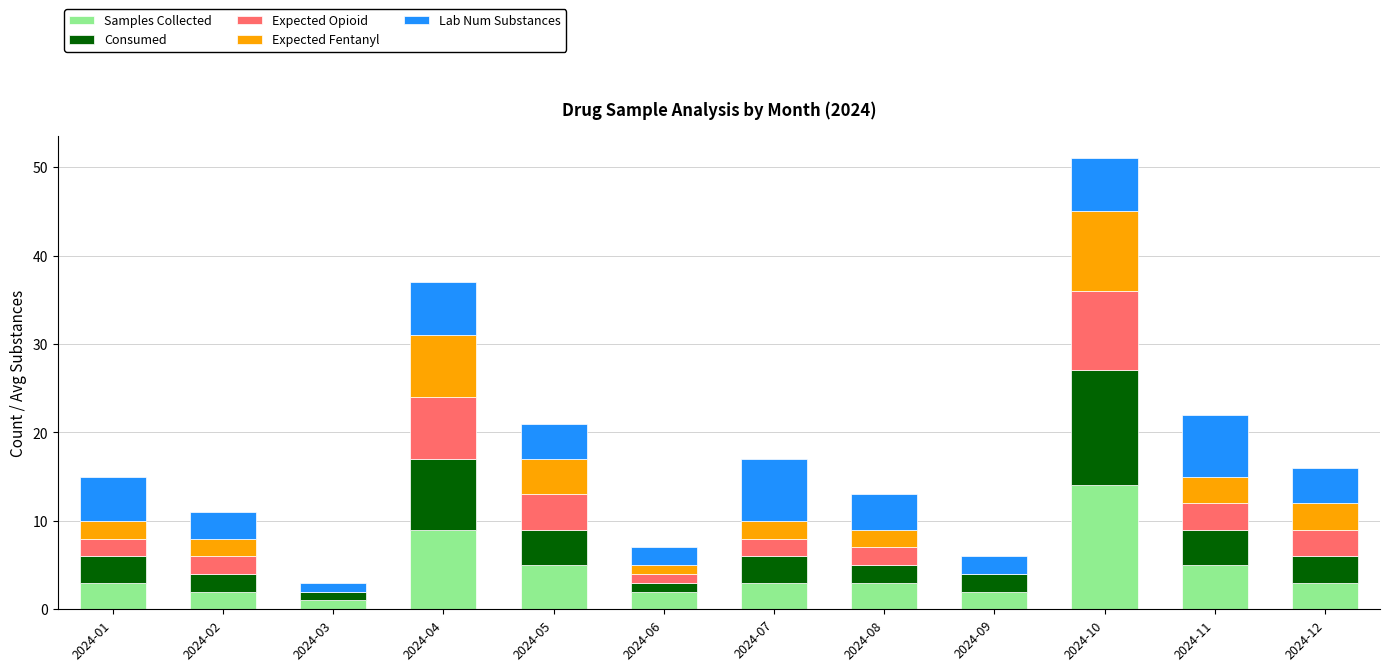

What is the highest value of the Samples Collected series?

14